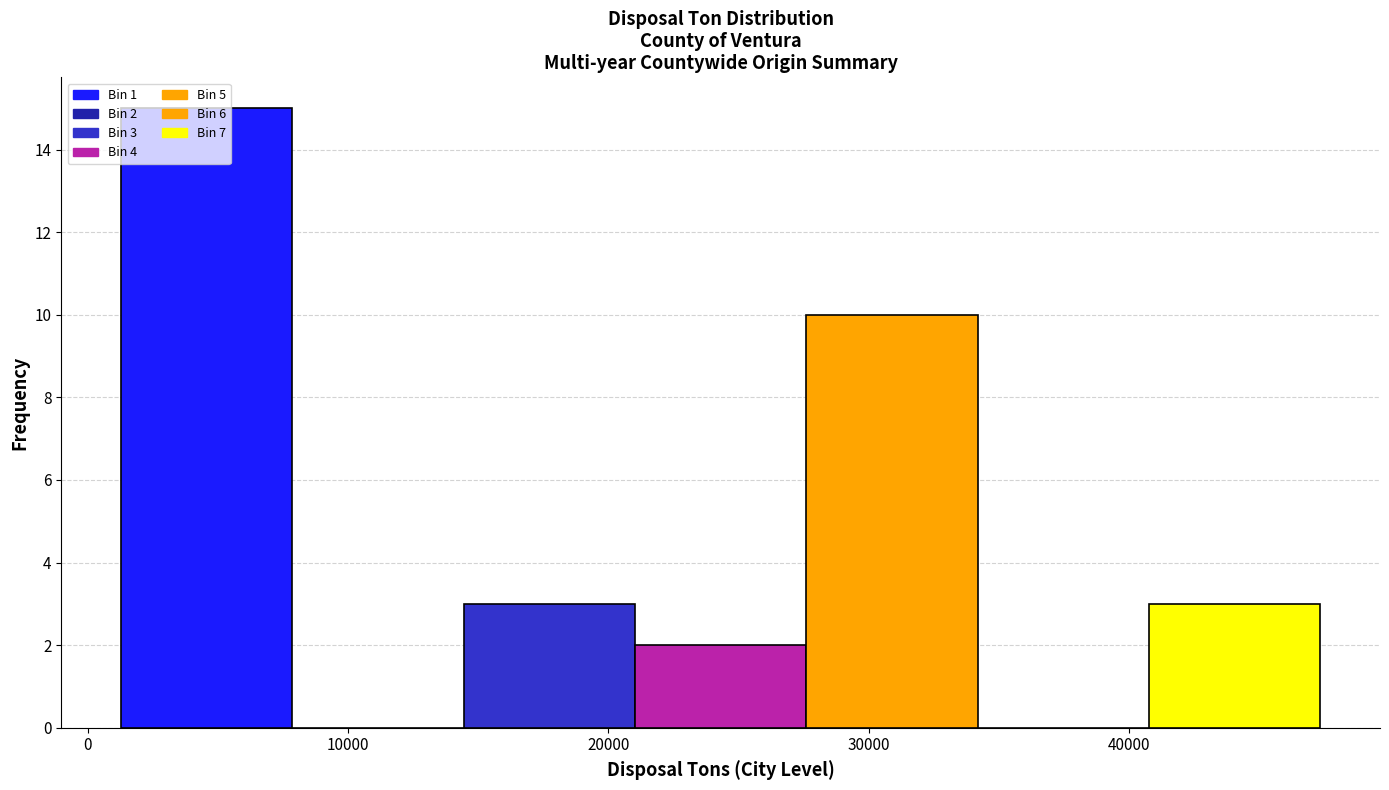

Over which range of the x-axis is the bar tallest?

1000 to 8000